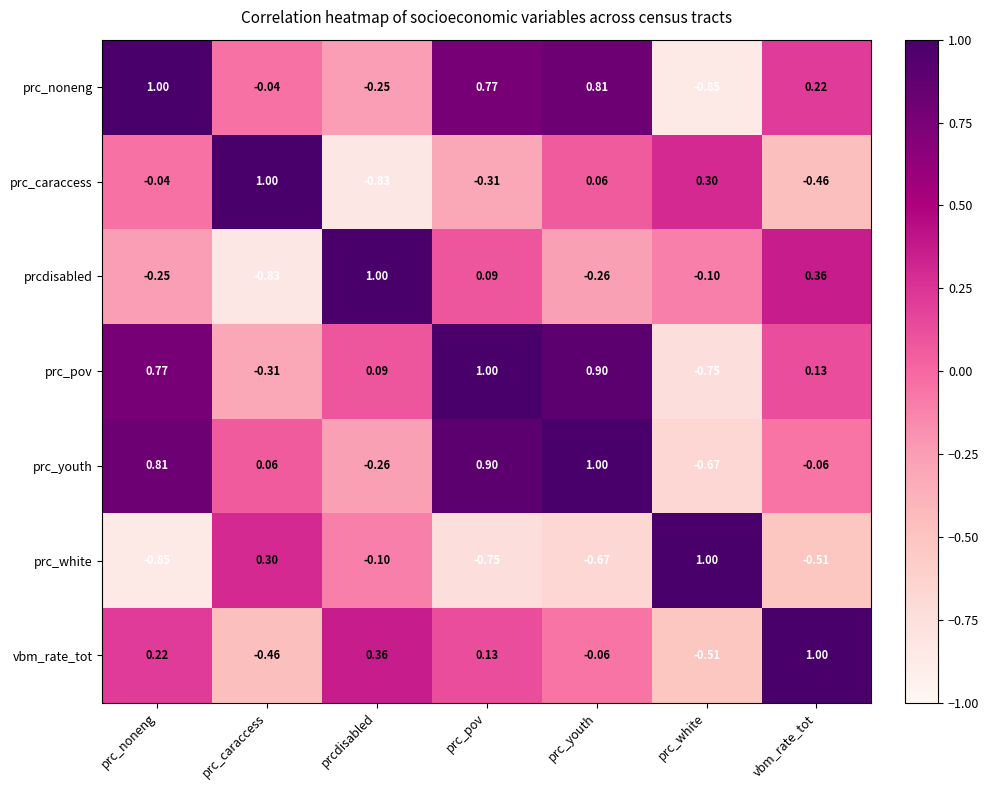

Which series has the largest total across all categories?

prc_pov